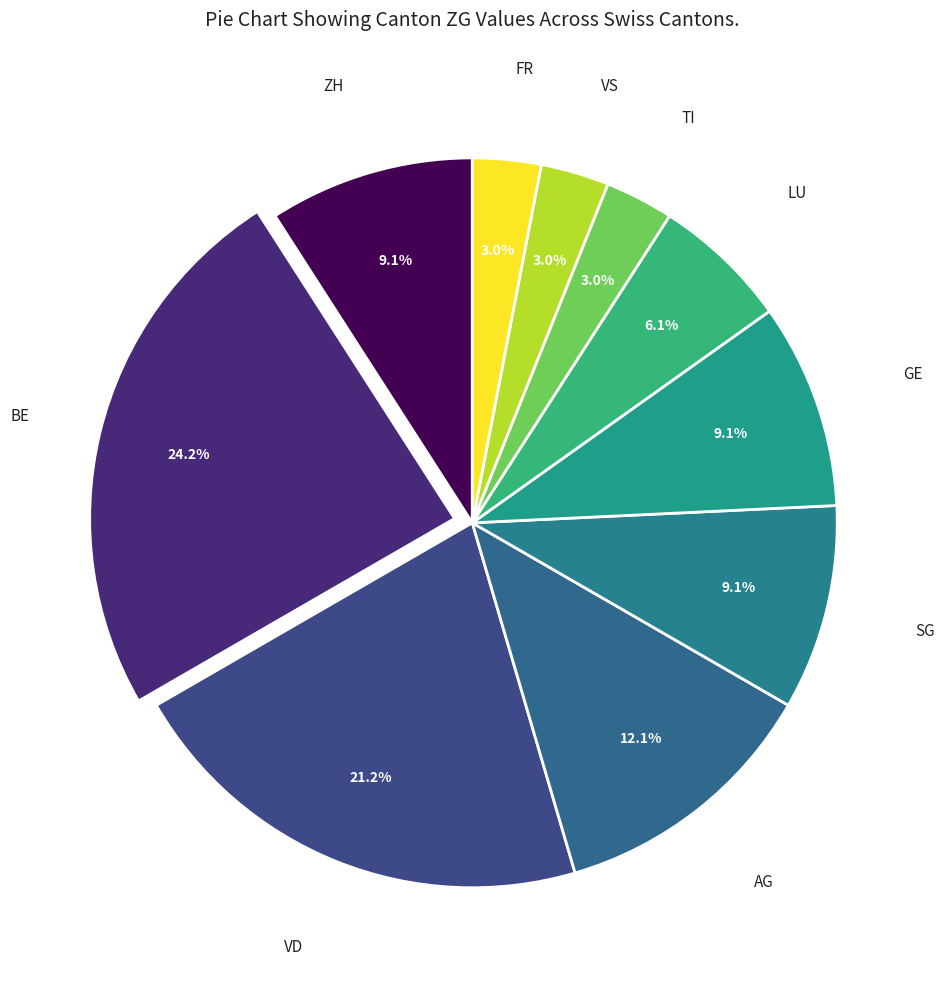

Count the number of slices in the pie.

10